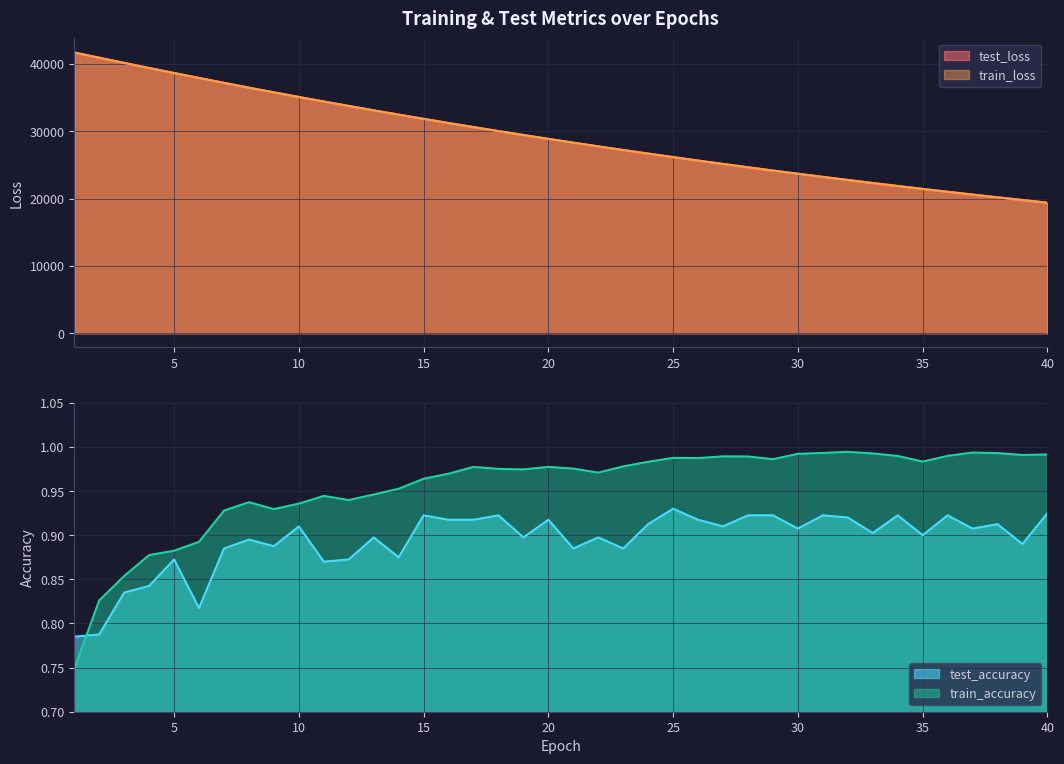

What is the difference between the highest and lowest values at 14?

32464.5